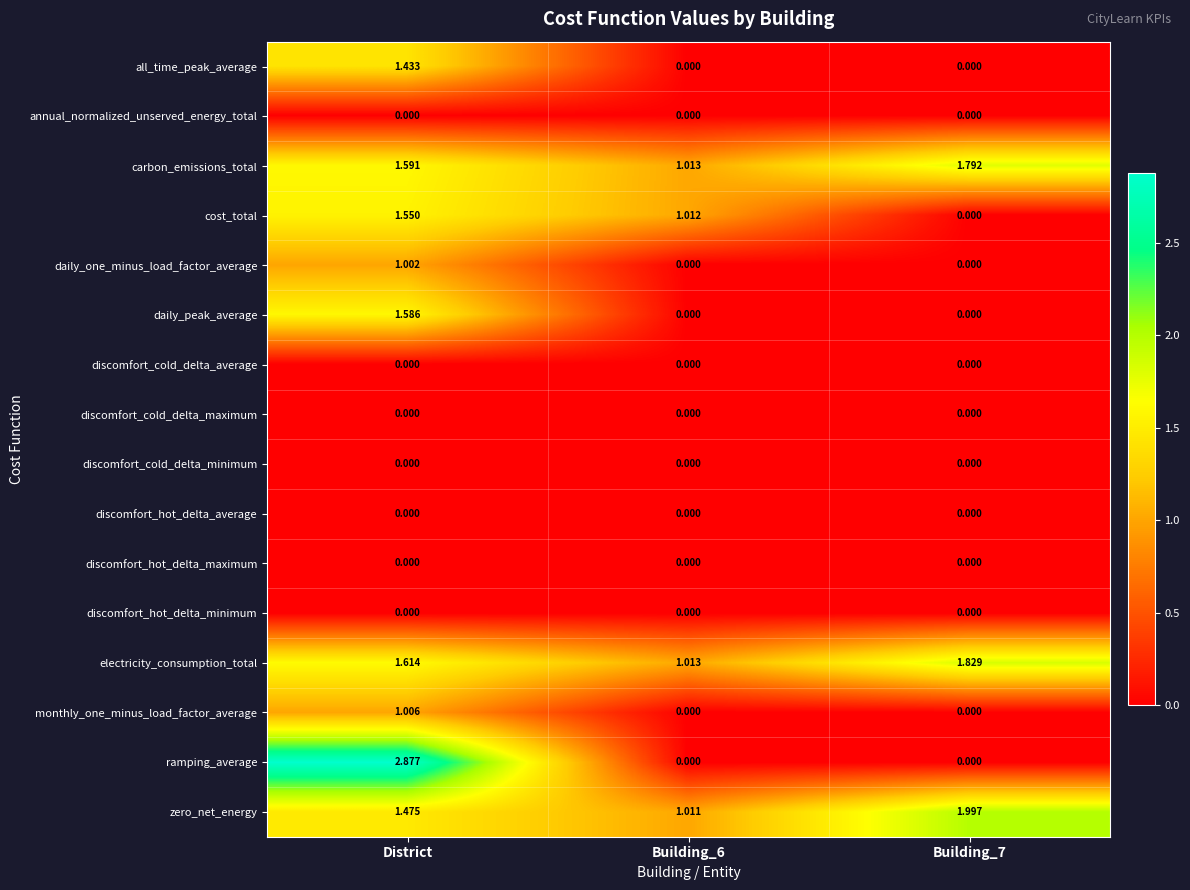

At how many categories does at least one series exceed 2?

1